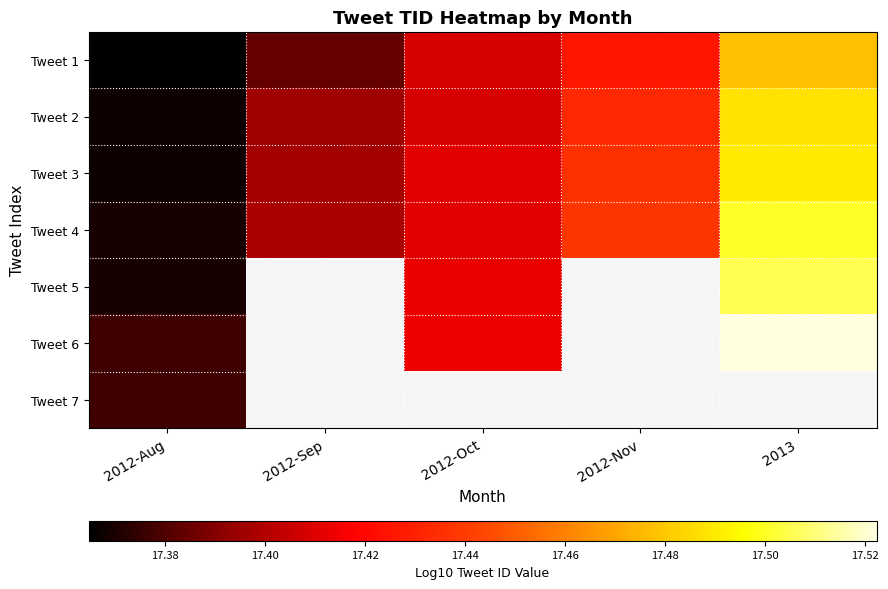

Count the Tweet 4 values in the range 17 to 18.

5